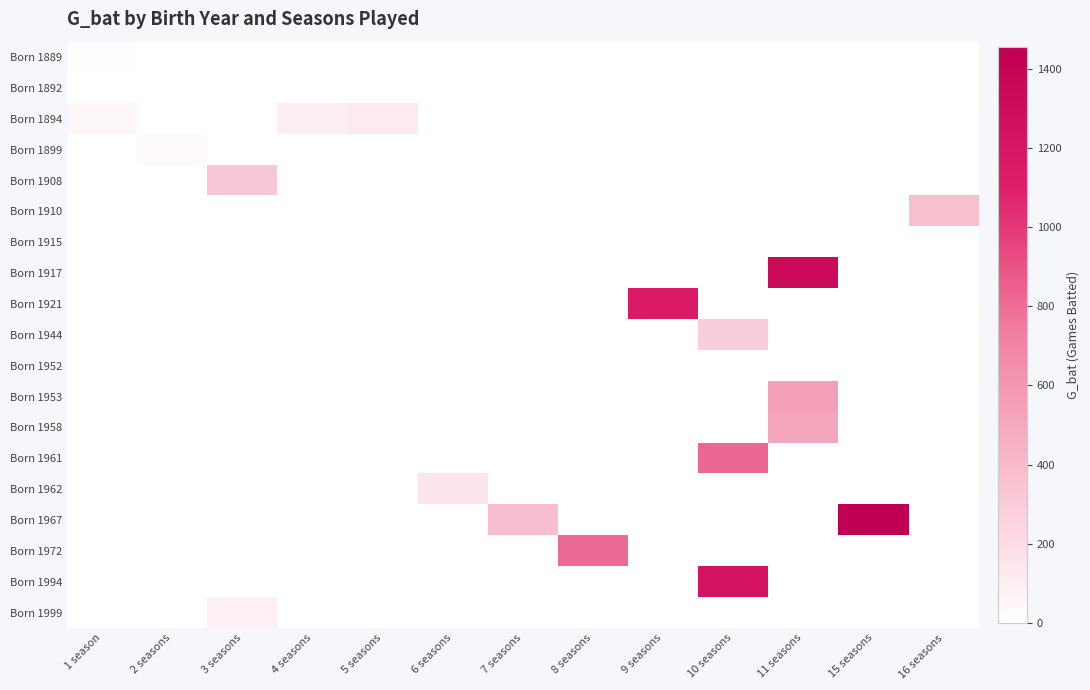

What is the greatest value displayed?

1456